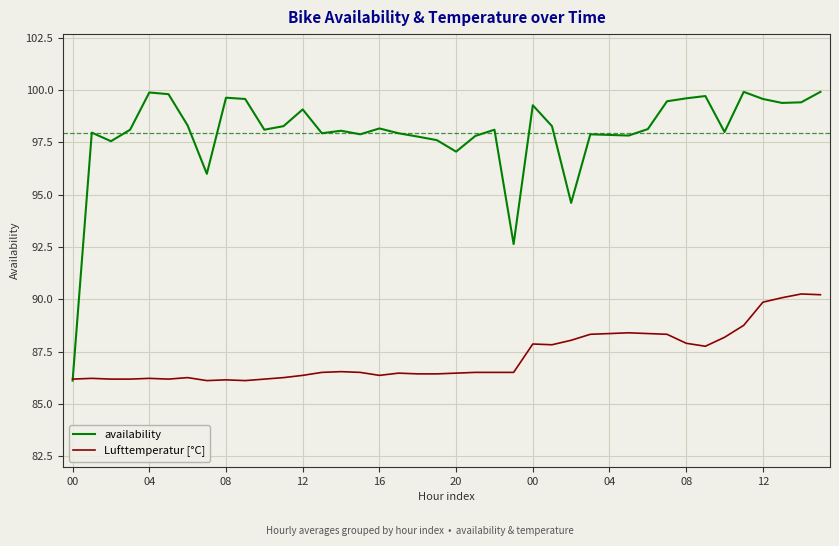

How many times do availability and Lufttemperatur [°C] cross each other?

1